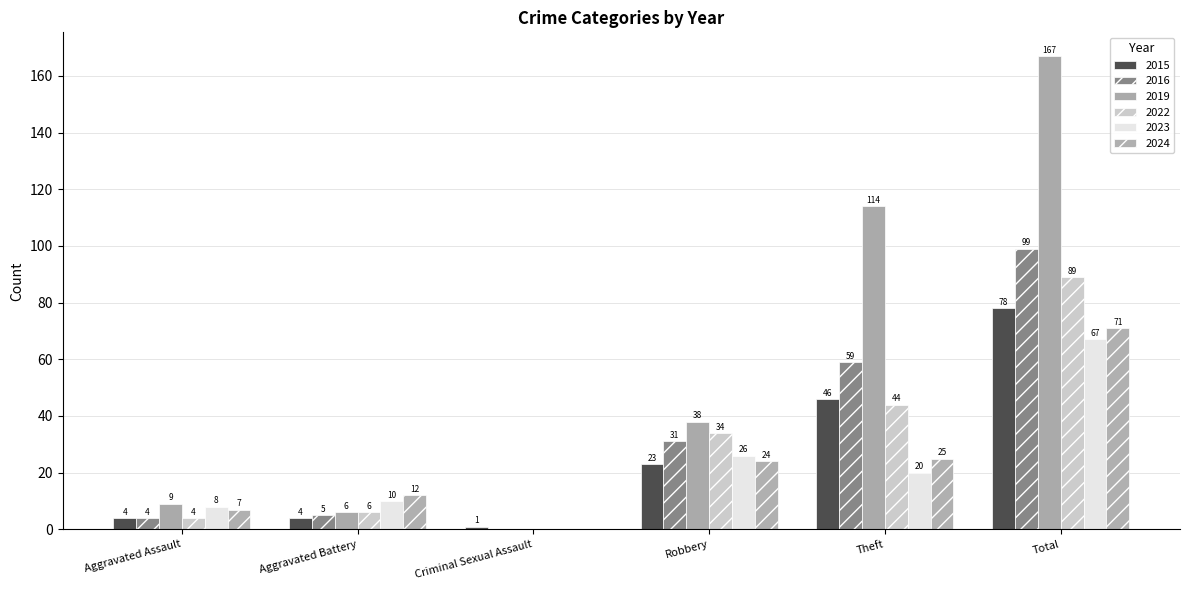

Reading left to right, extract all data points from this chart.

2015: Aggravated Assault=4	Aggravated Battery=4	Criminal Sexual Assault=1	Robbery=23	Theft=46	Total=78
2016: Aggravated Assault=4	Aggravated Battery=5	Criminal Sexual Assault=0	Robbery=31	Theft=59	Total=99
2019: Aggravated Assault=9	Aggravated Battery=6	Criminal Sexual Assault=0	Robbery=38	Theft=114	Total=167
2022: Aggravated Assault=4	Aggravated Battery=6	Criminal Sexual Assault=0	Robbery=34	Theft=44	Total=89
2023: Aggravated Assault=8	Aggravated Battery=10	Criminal Sexual Assault=0	Robbery=26	Theft=20	Total=67
2024: Aggravated Assault=7	Aggravated Battery=12	Criminal Sexual Assault=0	Robbery=24	Theft=25	Total=71